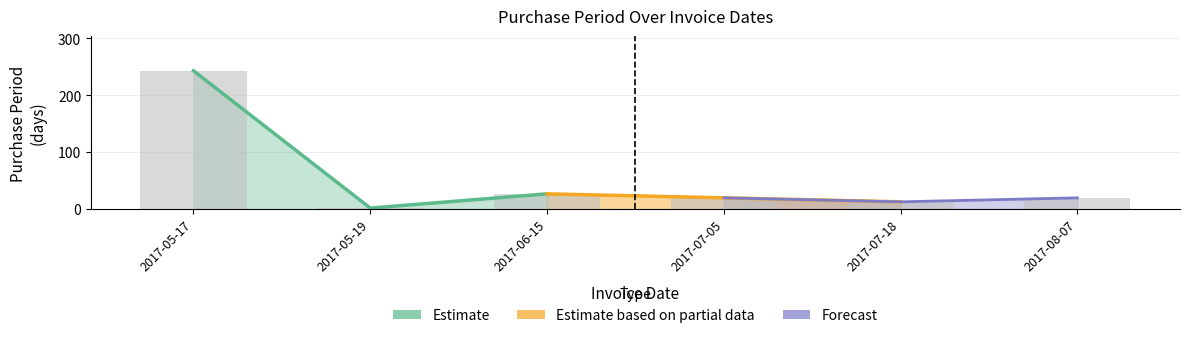

List the labels in order of value, smallest first.

2017-05-19, 2017-07-18, 2017-07-05, 2017-08-07, 2017-06-15, 2017-05-17